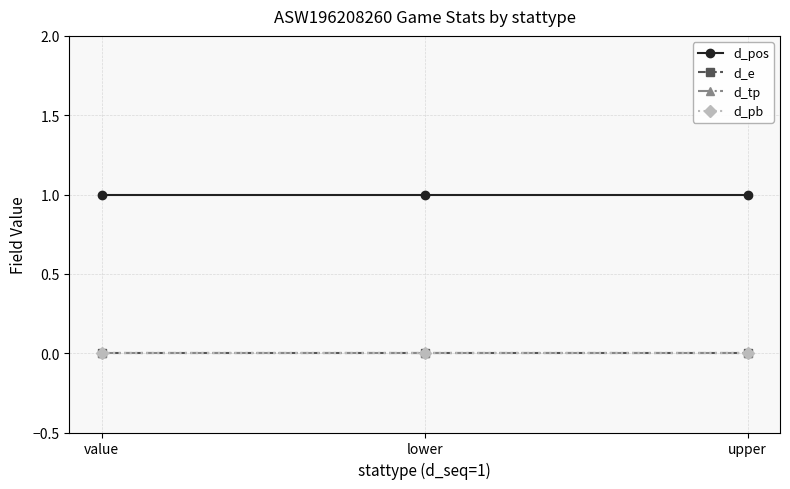

Does the chart display data point markers on the line(s)?

Yes